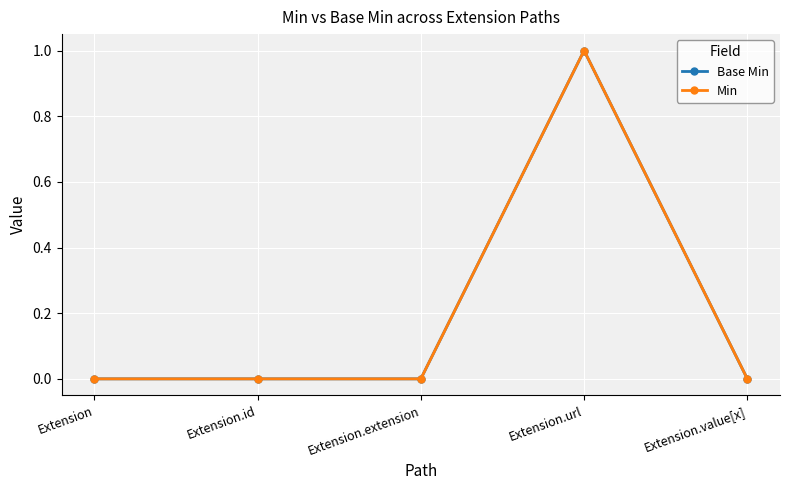

What is the difference between the maximum and minimum values in the Min series?

1